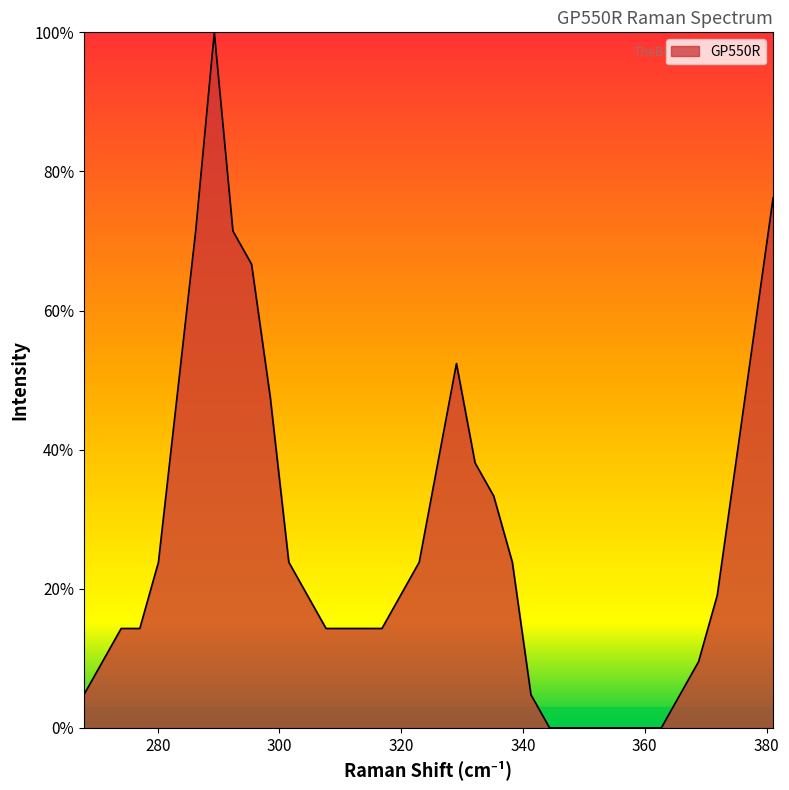

What is the difference between the maximum and minimum values?

100.0